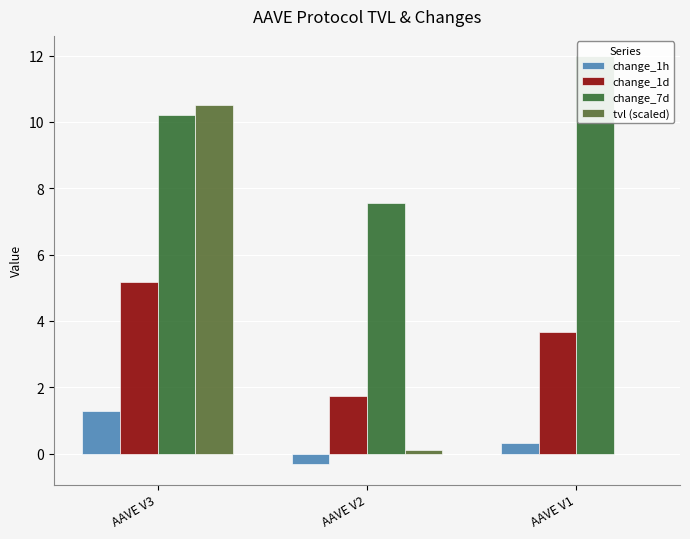

What is the total value across all series at AAVE V2?

9.1